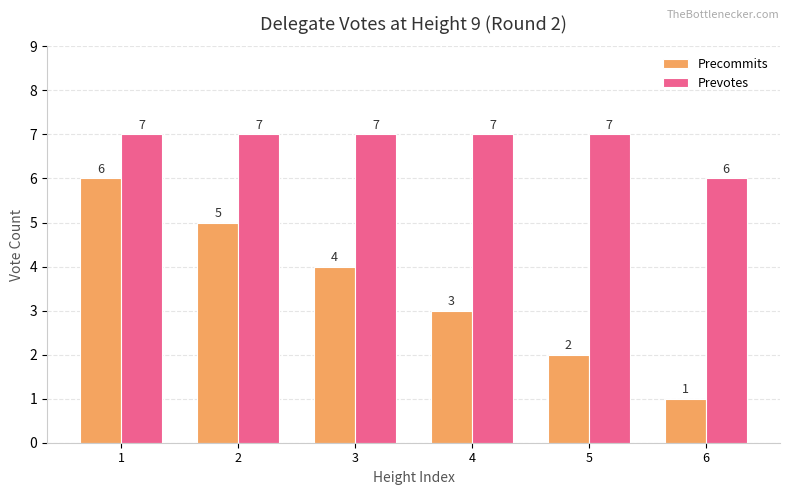

Reading right to left, extract all data points from this chart.

Precommits: 1	2	3	4	5	6
Prevotes: 6	7	7	7	7	7